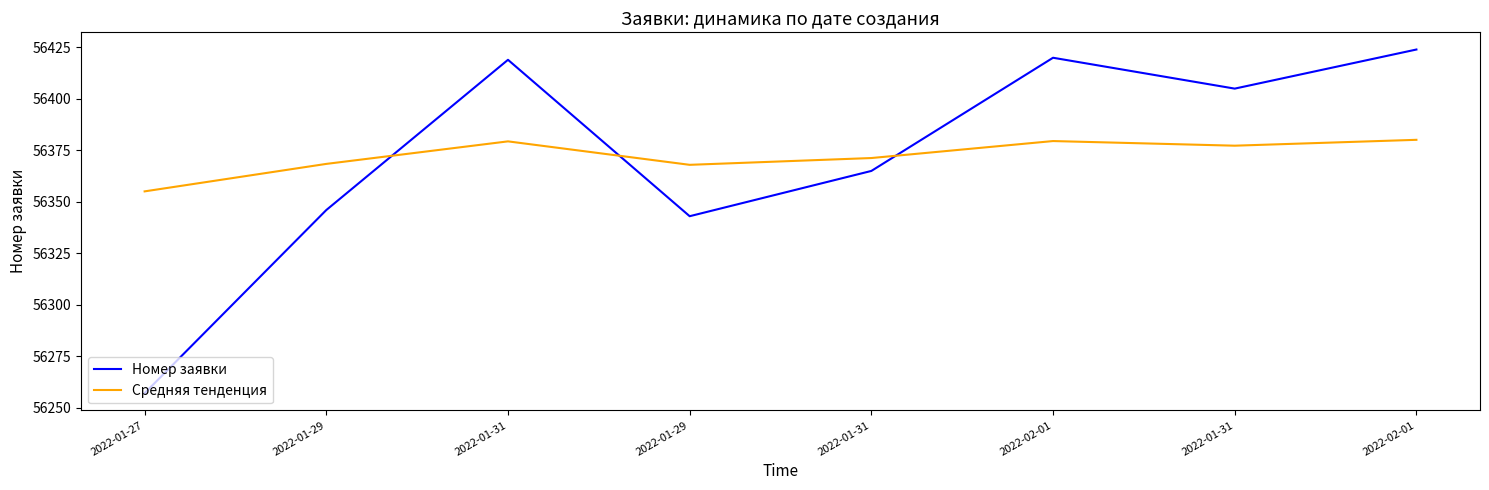

Which has a higher value, 2022-02-01 or 2022-01-29?

2022-02-01